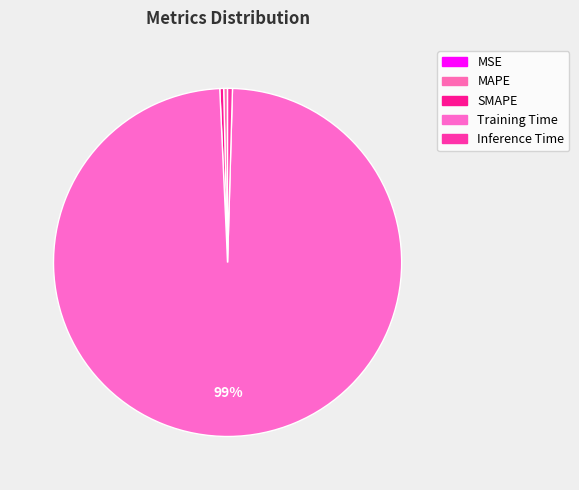

True or false: MSE accounts for 0% of the total.

True